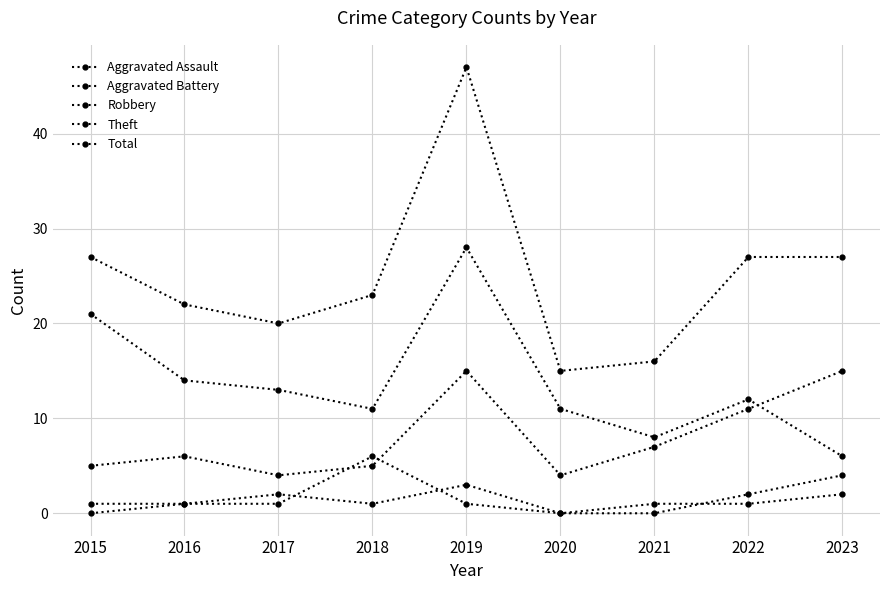

Where is the first local maximum for Robbery?

2016